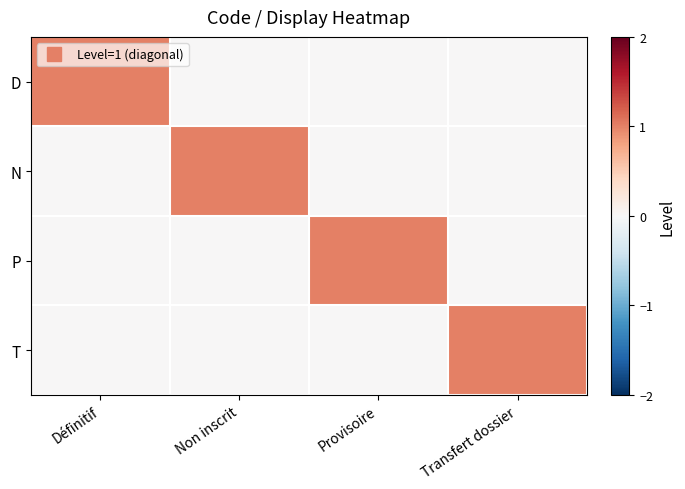

Which series has the largest total across all categories?

D